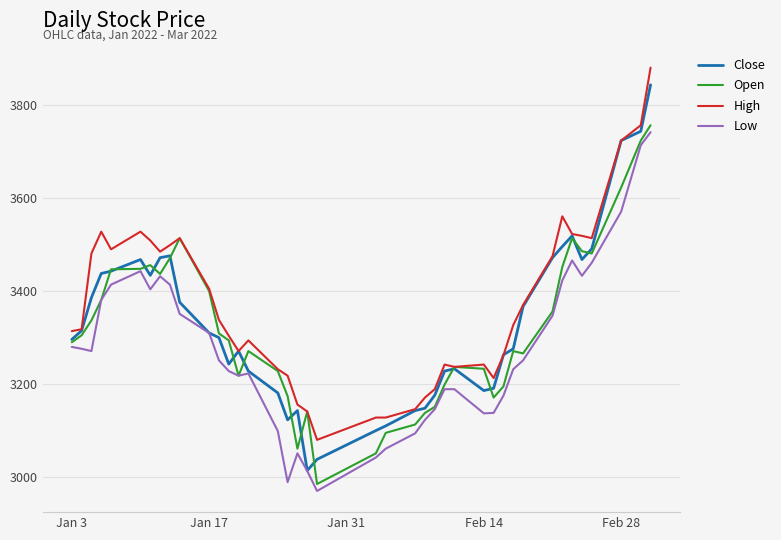

What is the maximum value shown in the chart?

3881